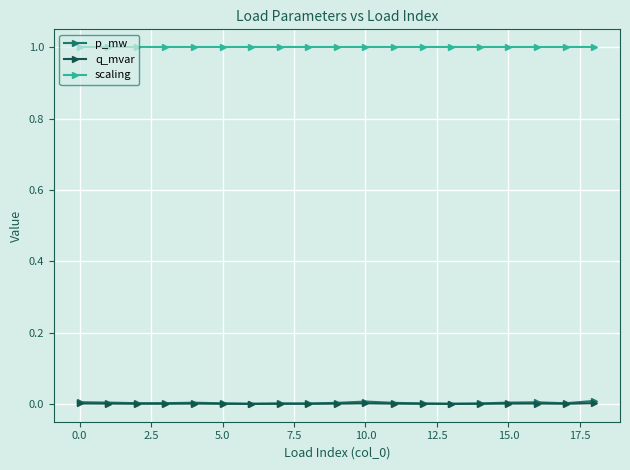

How many lines are shown in the chart?

3